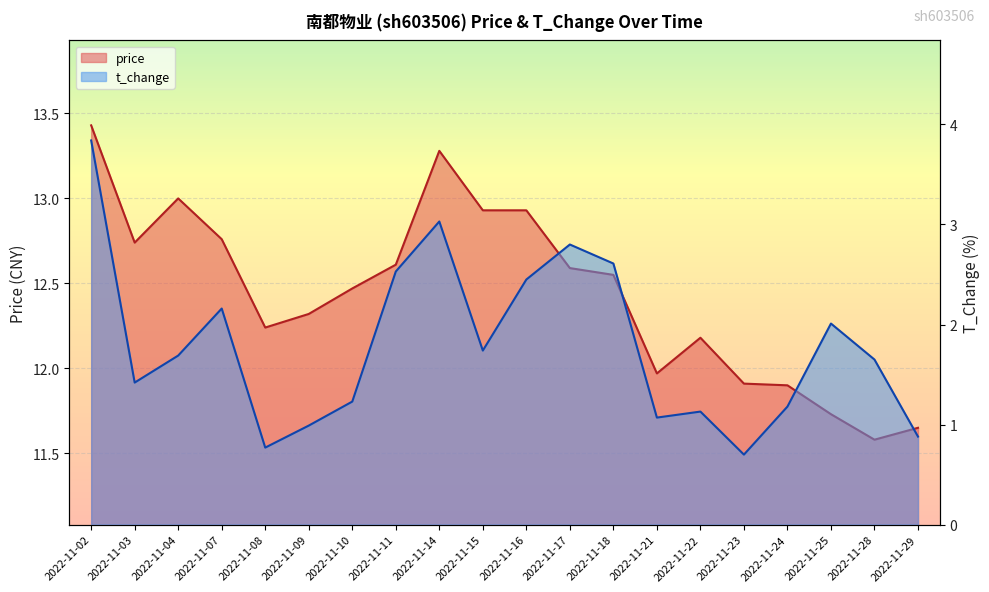

What is the sum of all t_change values?

35.9